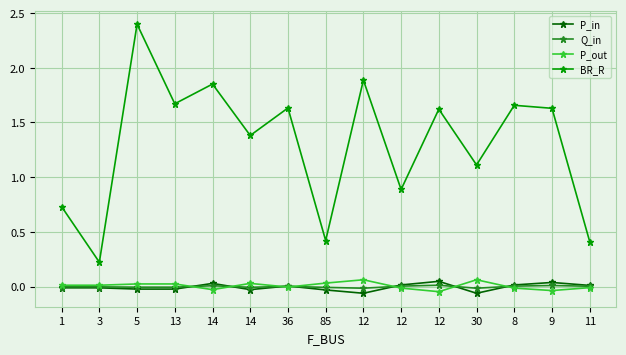

Which series has the widest spread of values?

BR_R